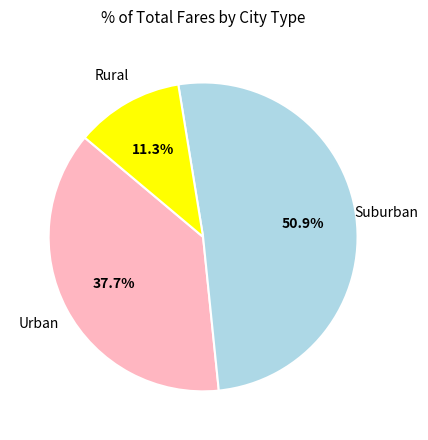

Does Rural account for over 50% of the chart?

No